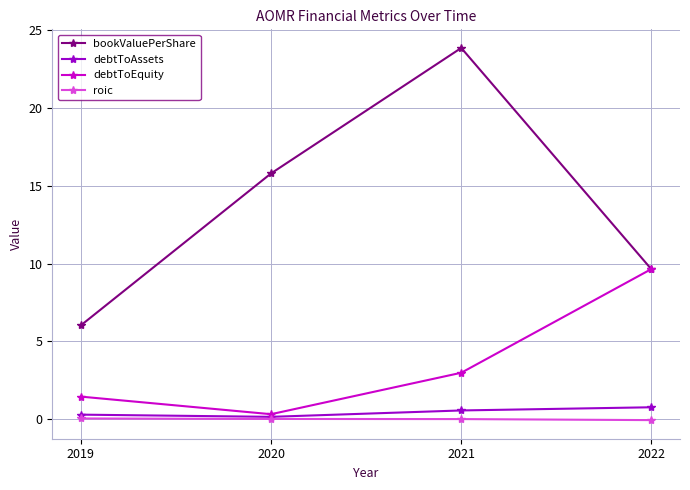

What are all the series names shown in the legend?

bookValuePerShare, debtToAssets, debtToEquity, roic